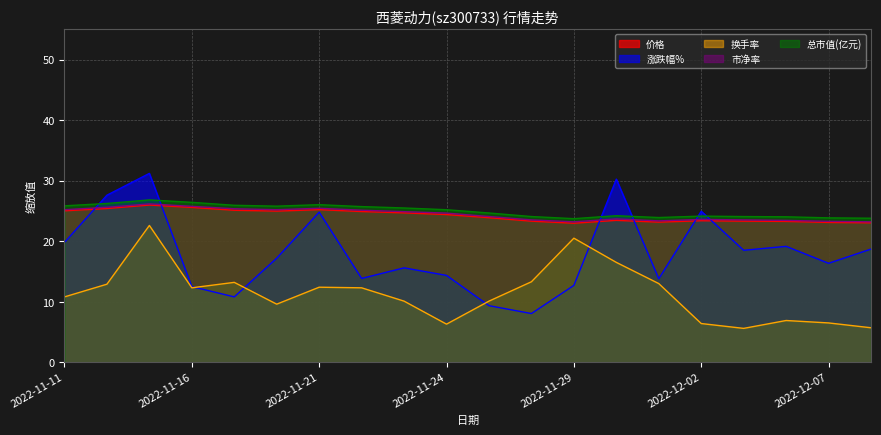

Does the chart have visible grid lines?

Yes